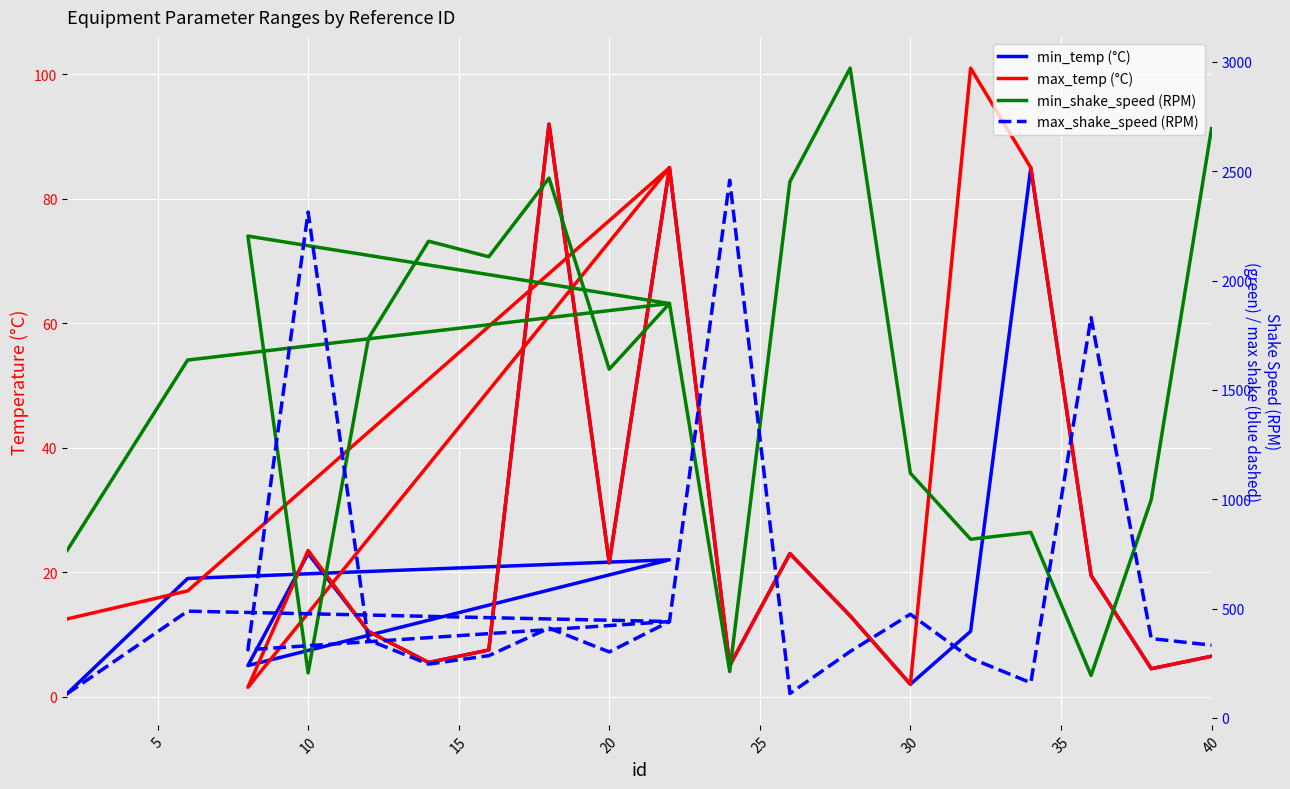

What is the minimum value for min_shake_speed (RPM)?

194.0